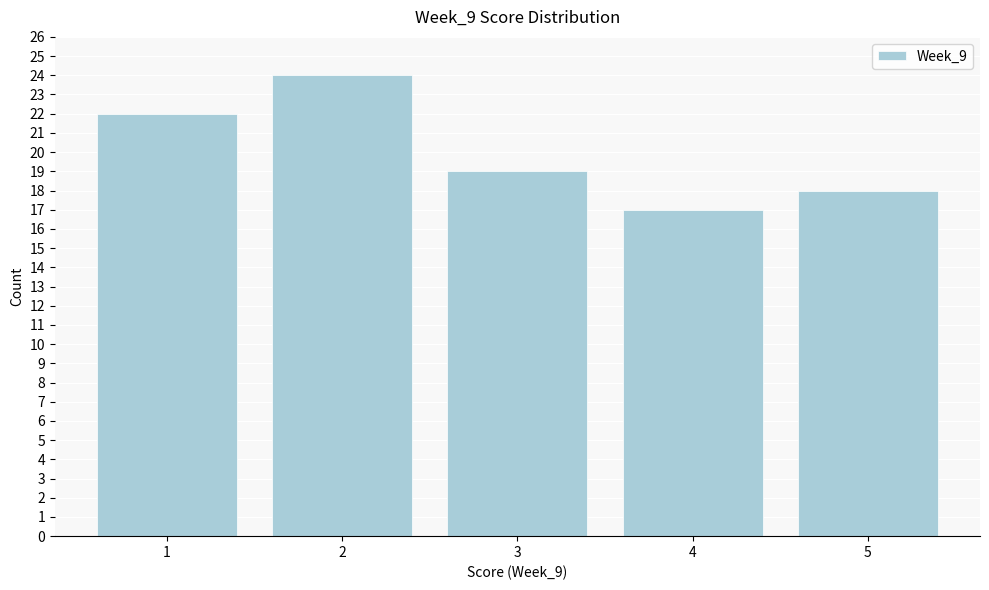

Reading left to right, list every bar in this chart as the range it spans on the x-axis followed by its height. The values are not printed on the chart, so give them approximately, as read against the axis.

0.5 to 1.5: 22
1.5 to 2.5: 24
2.5 to 3.5: 19
3.5 to 4.5: 17
4.5 to 5.5: 18